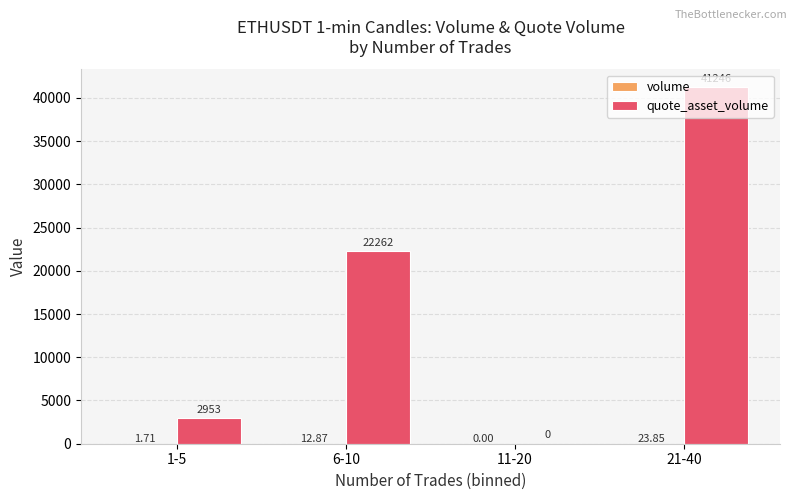

Are the bars grouped side by side (vs. stacked)?

Yes